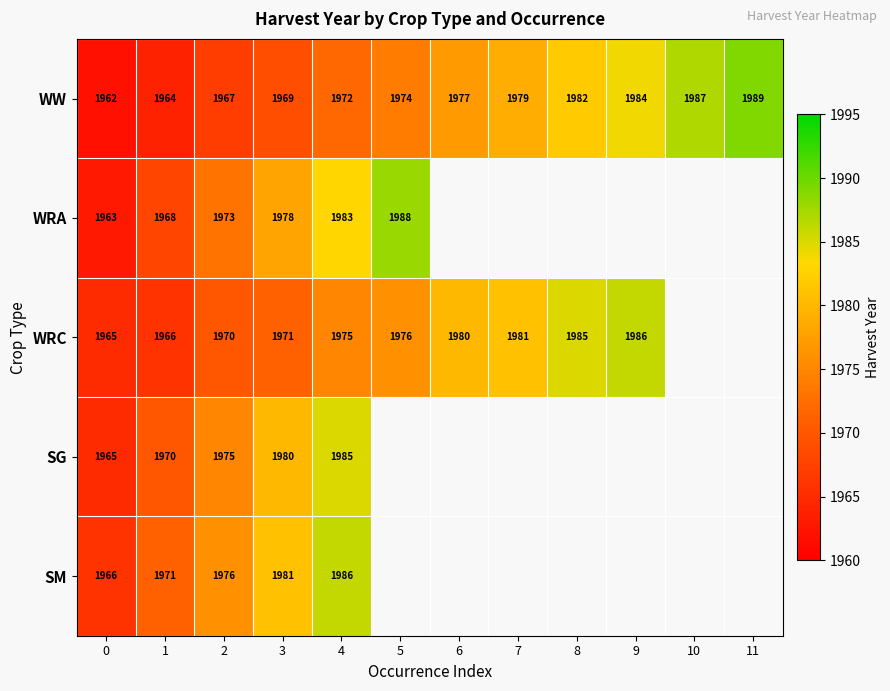

Is it true that WW equals 2651.0 at 10?

False